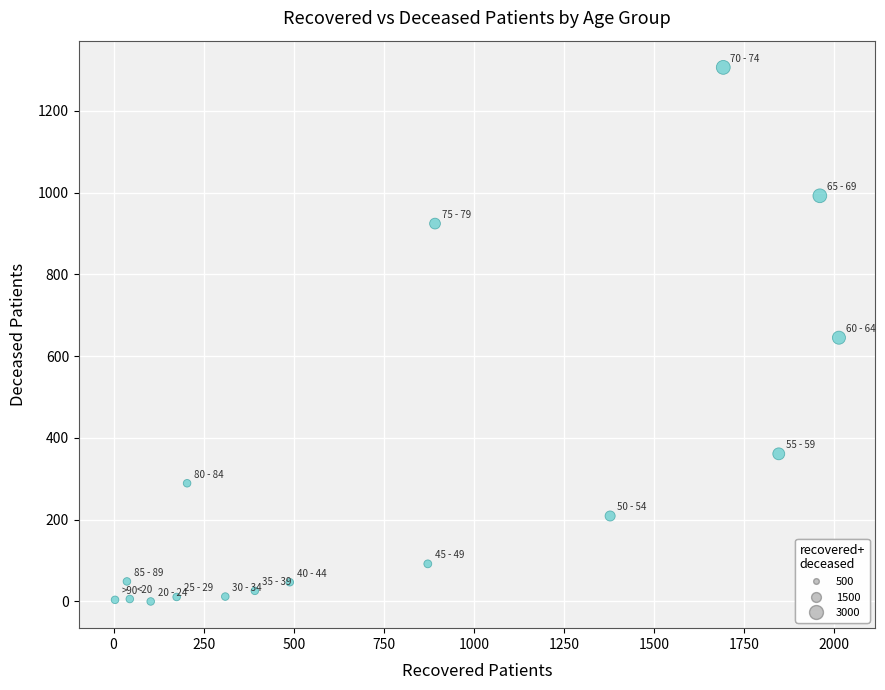

What is the range of X values (max minus min)?

2009